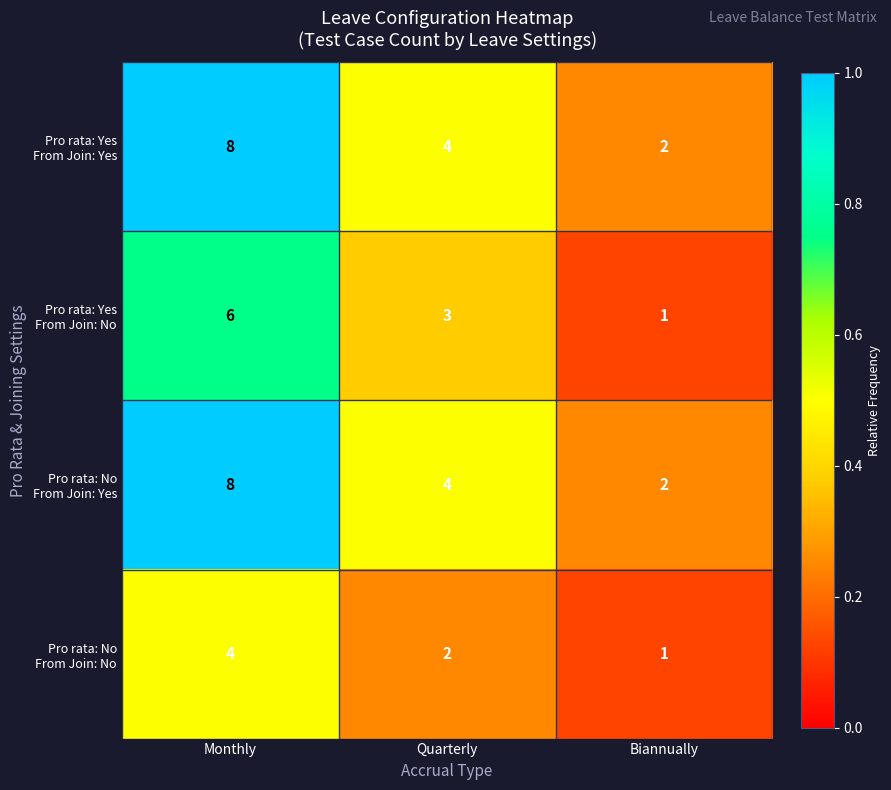

What is the difference between the highest and lowest values at Monthly?

4